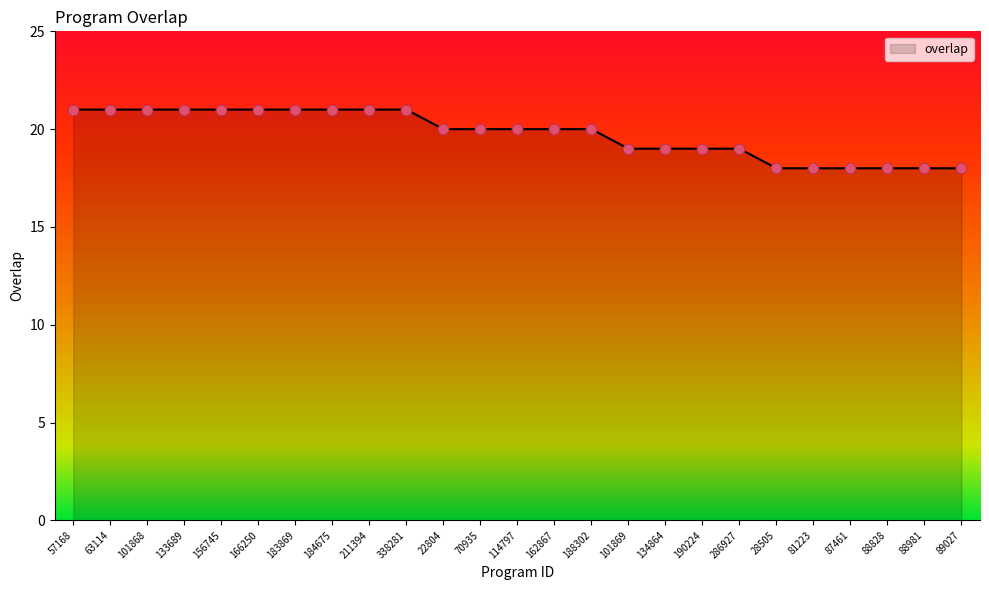

Approximately how many times larger is the value at 89027 compared to 156745?

0.9